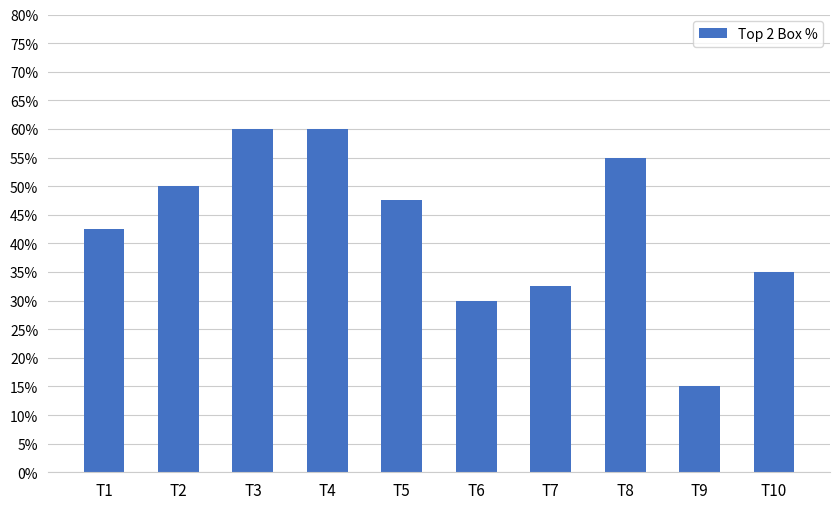

Reading left to right, what are all the values shown in this chart?

0.4	0.5	0.6	0.6	0.5	0.3	0.3	0.6	0.1	0.3